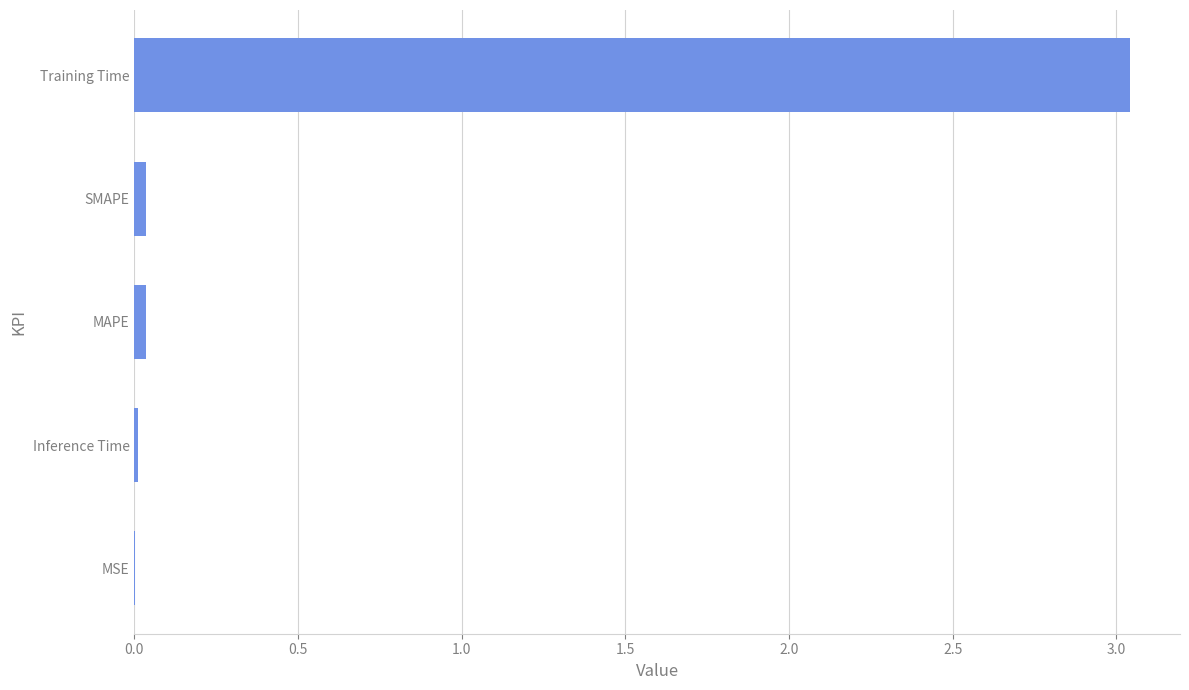

The value at SMAPE is 0.0. True or false?

True